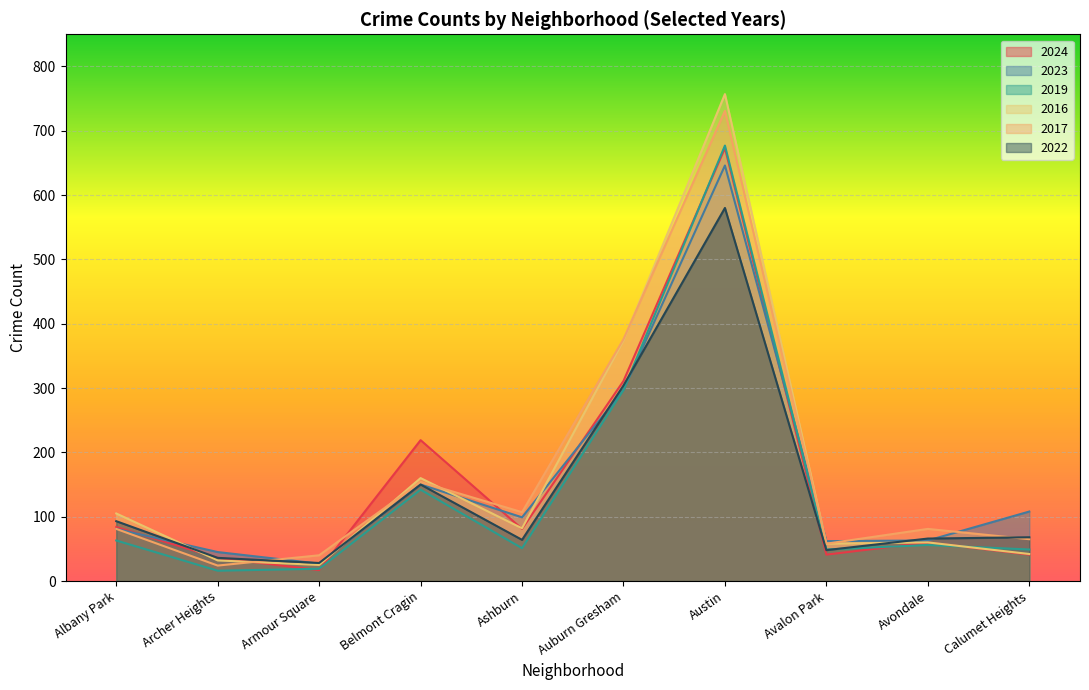

Rank the series by their maximum value, from highest to lowest.

2016, 2017, 2019, 2024, 2023, 2022